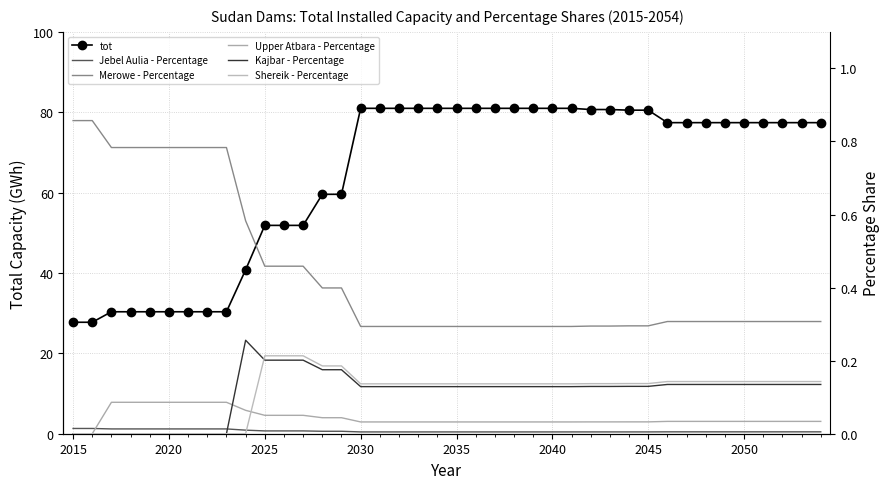

How many data points does each series have?

40